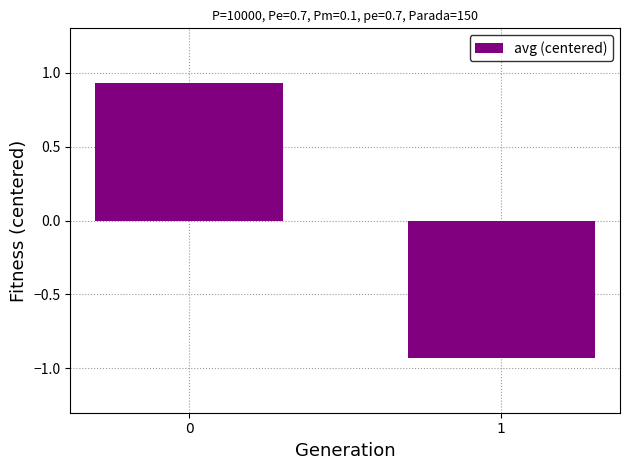

What is the change in value from 0 to 1?

-1.9